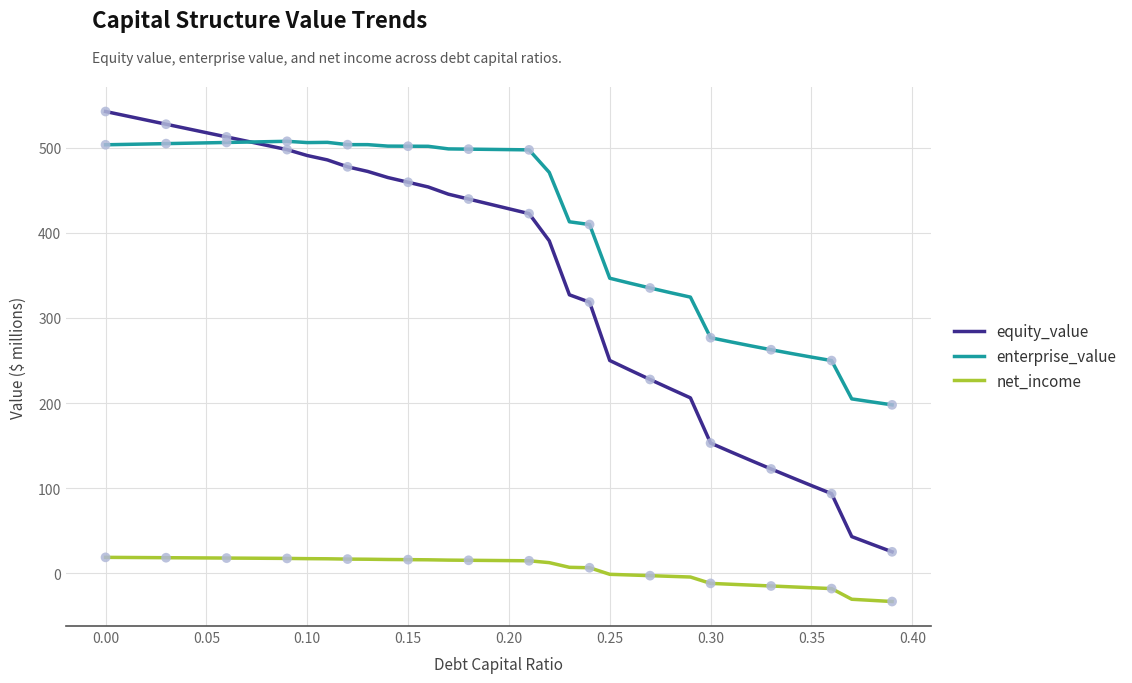

Which series has the largest total across all categories?

enterprise_value